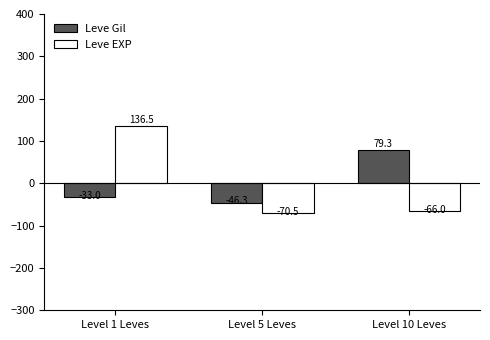

Between Level 5 Leves and Level 10 Leves, which series saw the biggest shift?

Leve Gil